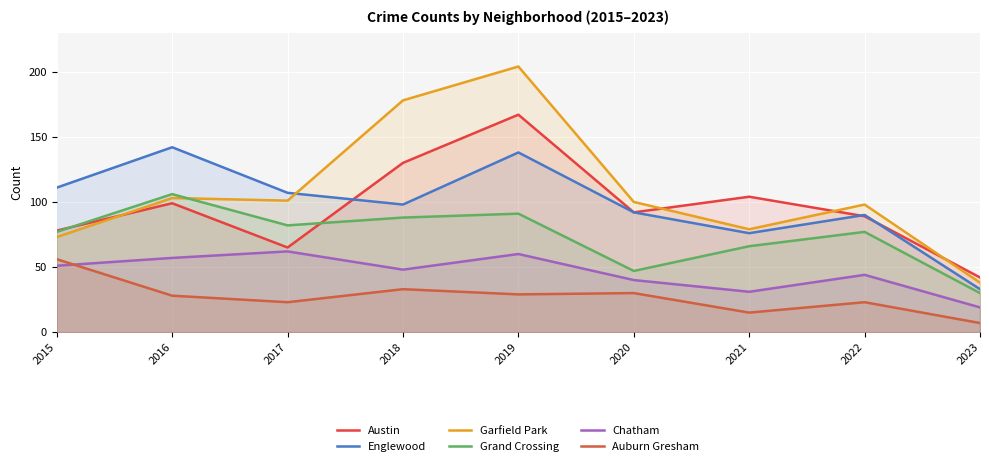

Reading left to right, list all the values displayed in this chart.

Austin: 2015=78	2016=99	2017=65	2018=130	2019=167	2020=92	2021=104	2022=89	2023=42
Englewood: 2015=111	2016=142	2017=107	2018=98	2019=138	2020=92	2021=76	2022=90	2023=33
Garfield Park: 2015=73	2016=103	2017=101	2018=178	2019=204	2020=100	2021=79	2022=98	2023=38
Grand Crossing: 2015=77	2016=106	2017=82	2018=88	2019=91	2020=47	2021=66	2022=77	2023=30
Chatham: 2015=51	2016=57	2017=62	2018=48	2019=60	2020=40	2021=31	2022=44	2023=19
Auburn Gresham: 2015=56	2016=28	2017=23	2018=33	2019=29	2020=30	2021=15	2022=23	2023=7